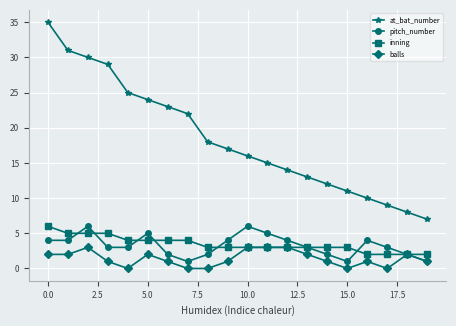

True or false: balls and at_bat_number intersect in this chart.

False